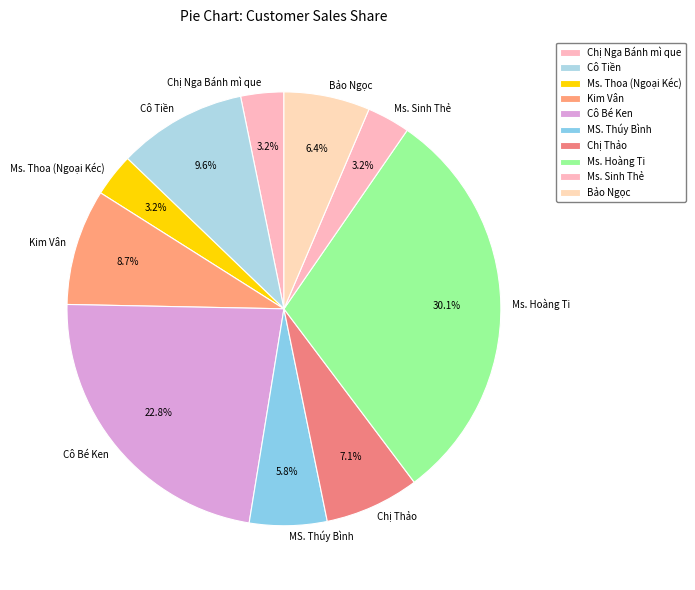

The Cô Bé Ken slice represents 32% of the pie. True or false?

False